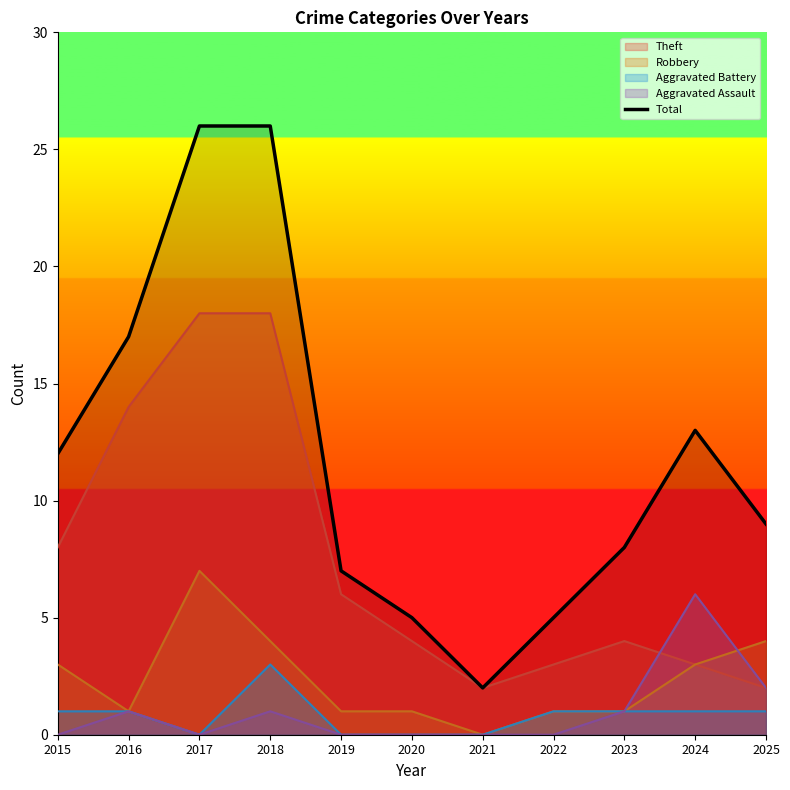

What is the greatest value displayed?

26